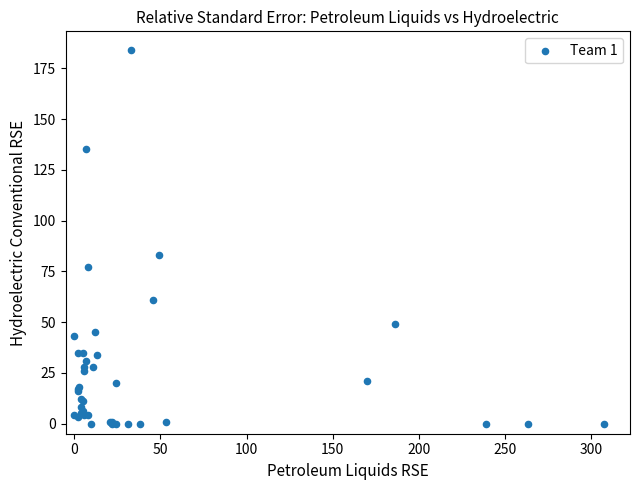

What Y value in the scatter plot is closest to 92?

83